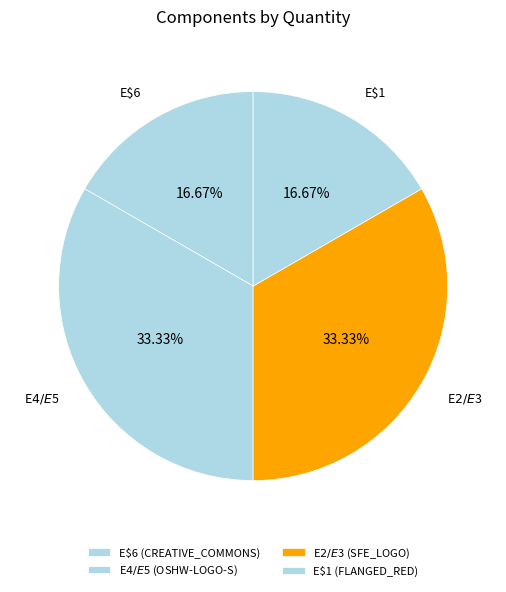

How many slices are in this pie chart?

4